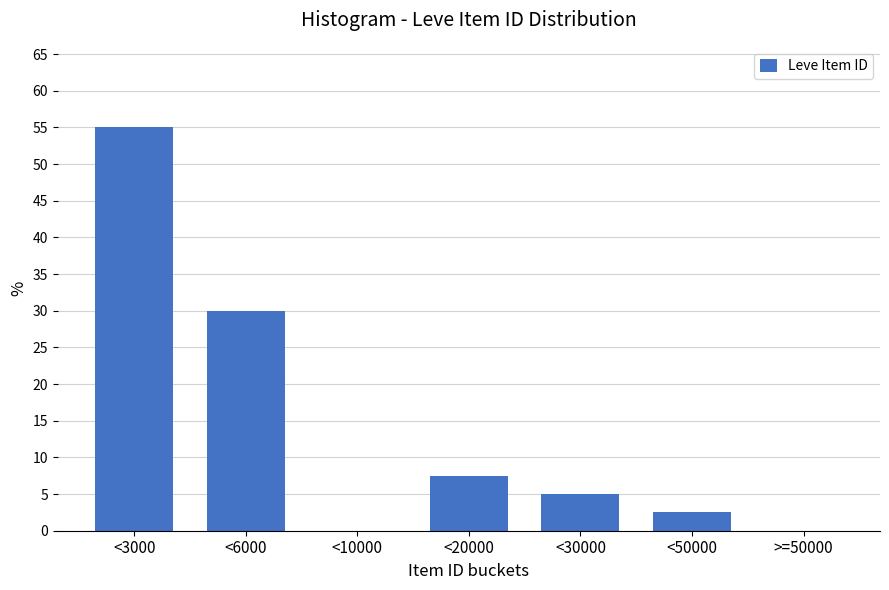

Reading left to right, what are all the values shown in this chart?

<3000=55.0	<6000=30.0	<10000=0.0	<20000=7.5	<30000=5.0	<50000=2.5	>=50000=0.0